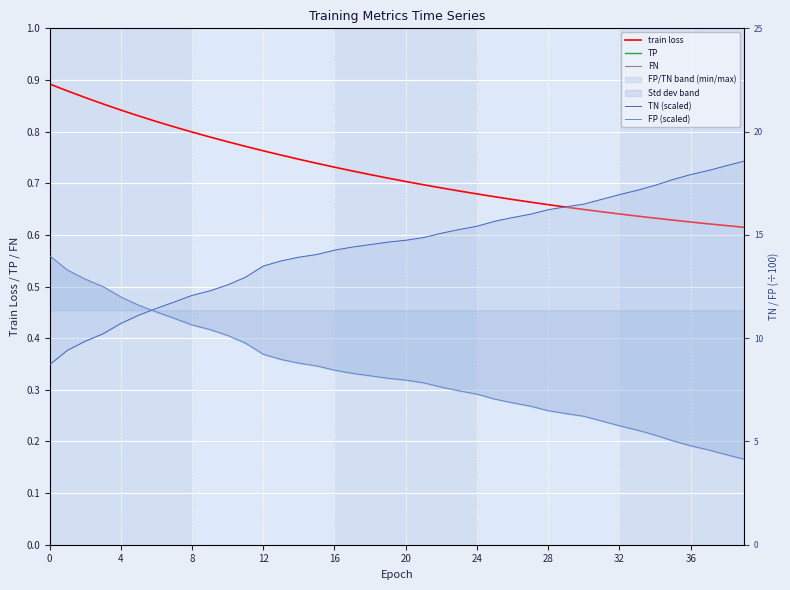

Is this an area chart (filled region under the line)?

No